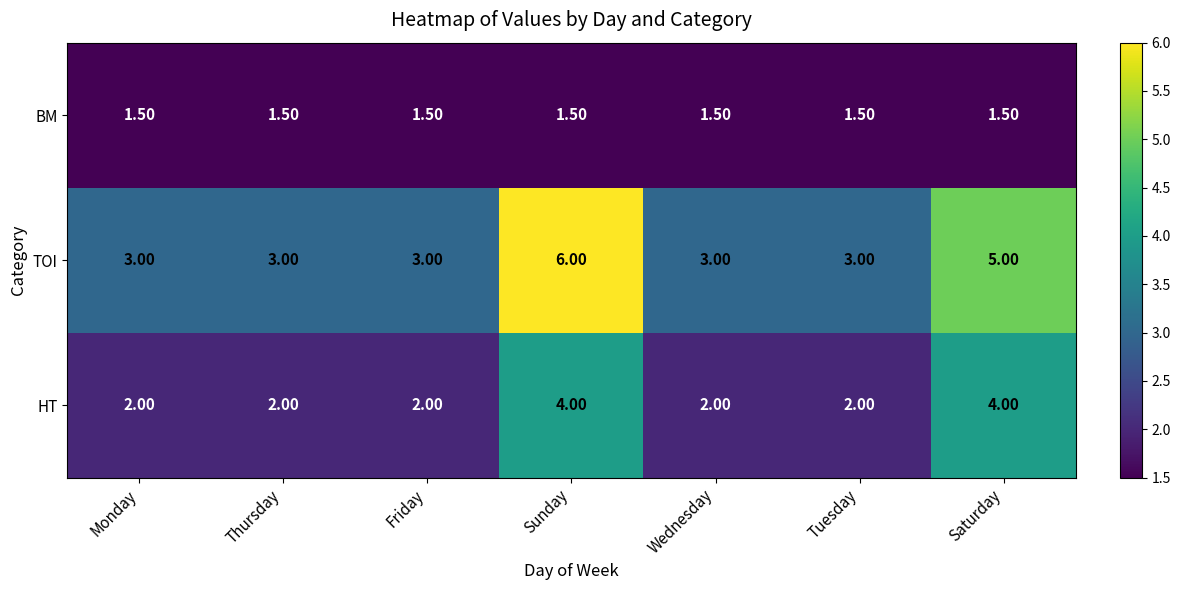

What is the greatest value displayed?

6.0